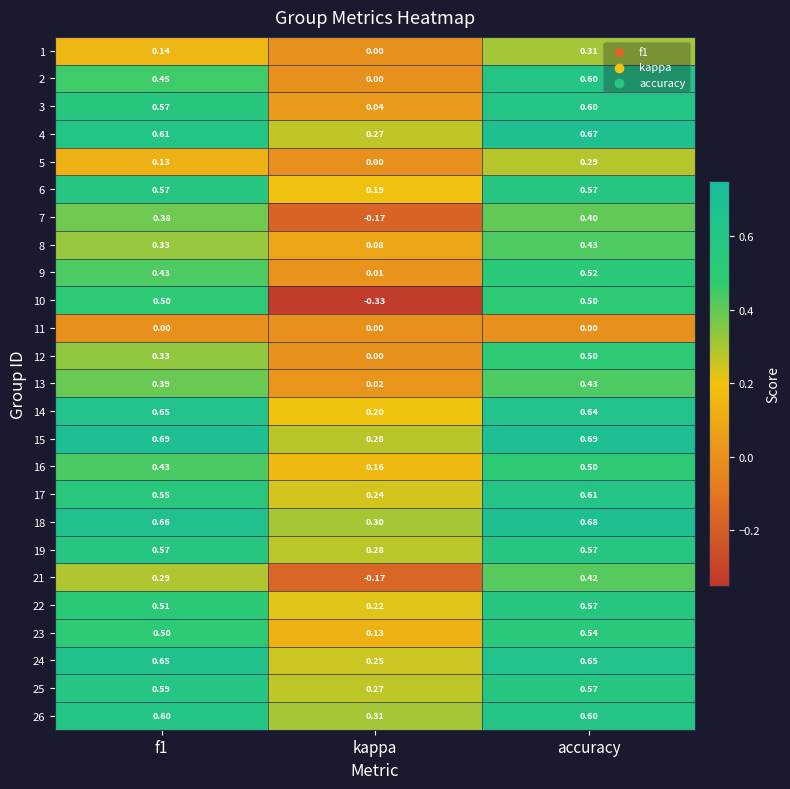

At which label is 1 closest to 0?

kappa